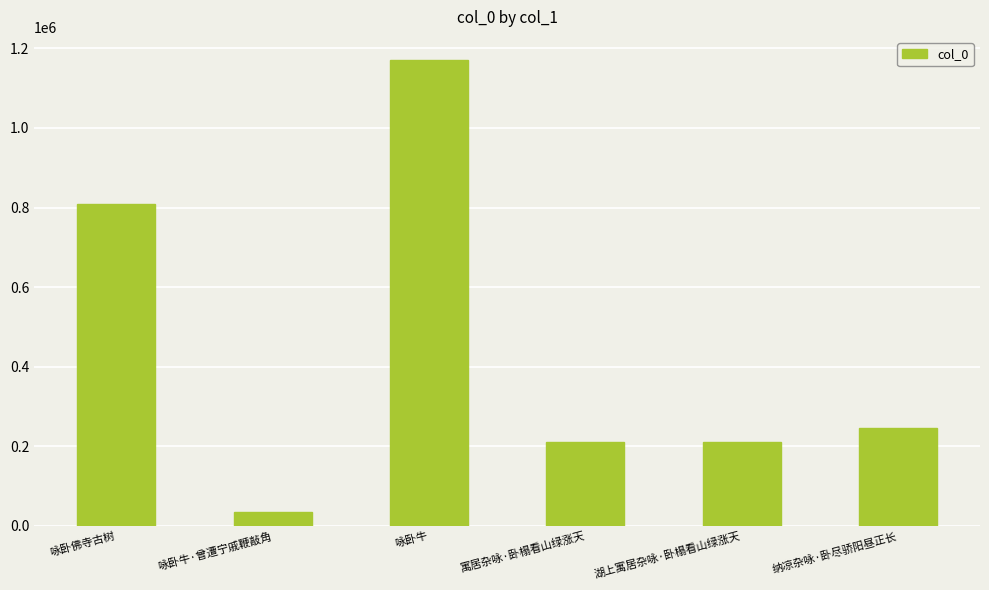

What is the label of the 5th bar from the left?

湖上寓居杂咏·卧榻看山绿涨天